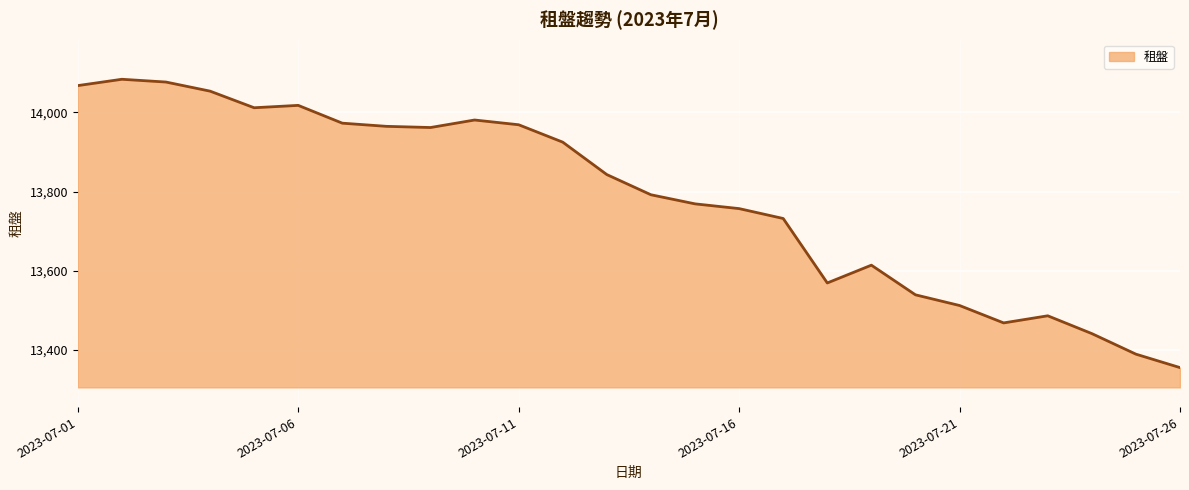

What is the smallest value displayed?

13355